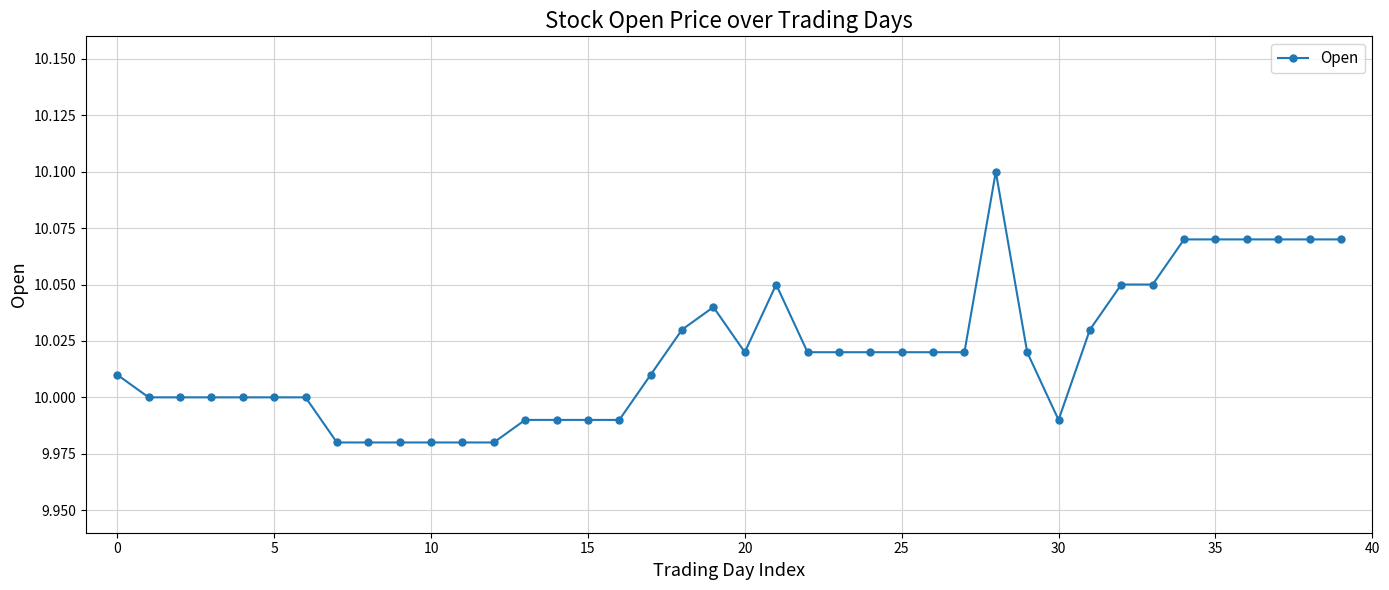

What is the sum of all values?

400.8